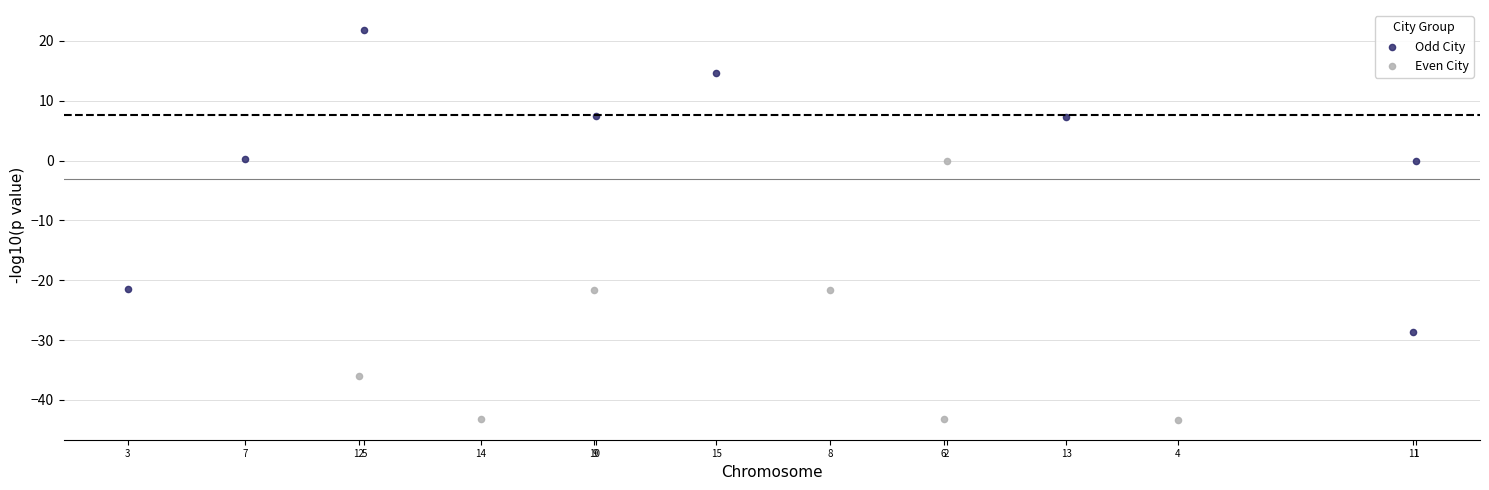

Which series reaches the minimum Y coordinate?

Even City